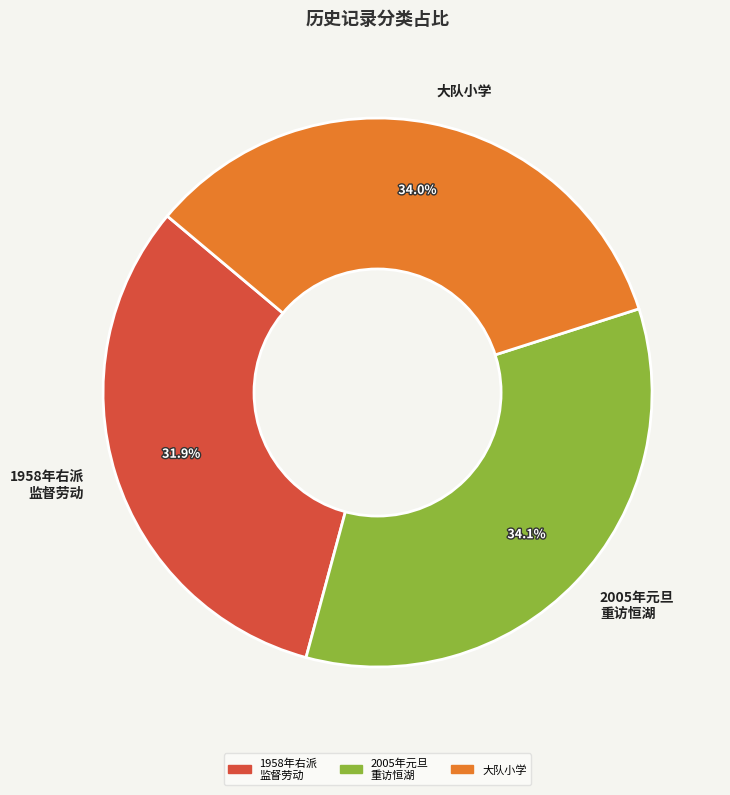

How many slices are in this pie chart?

3